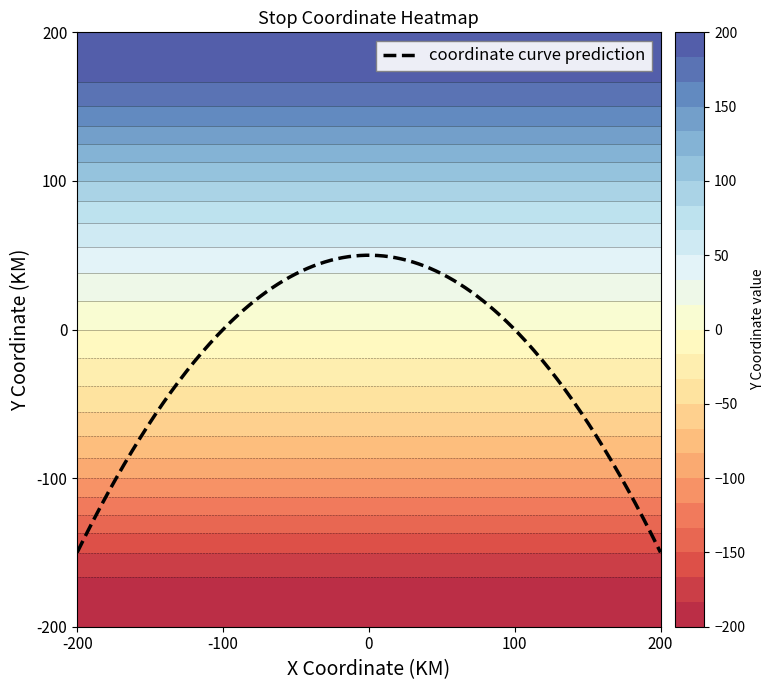

True or false: S02 has a value of 160 at 4.

False